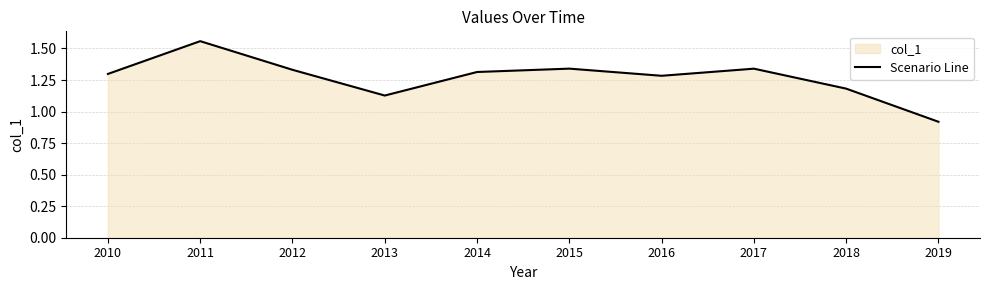

List the labels in order of value, largest first.

2011, 2015, 2017, 2012, 2014, 2010, 2016, 2018, 2013, 2019